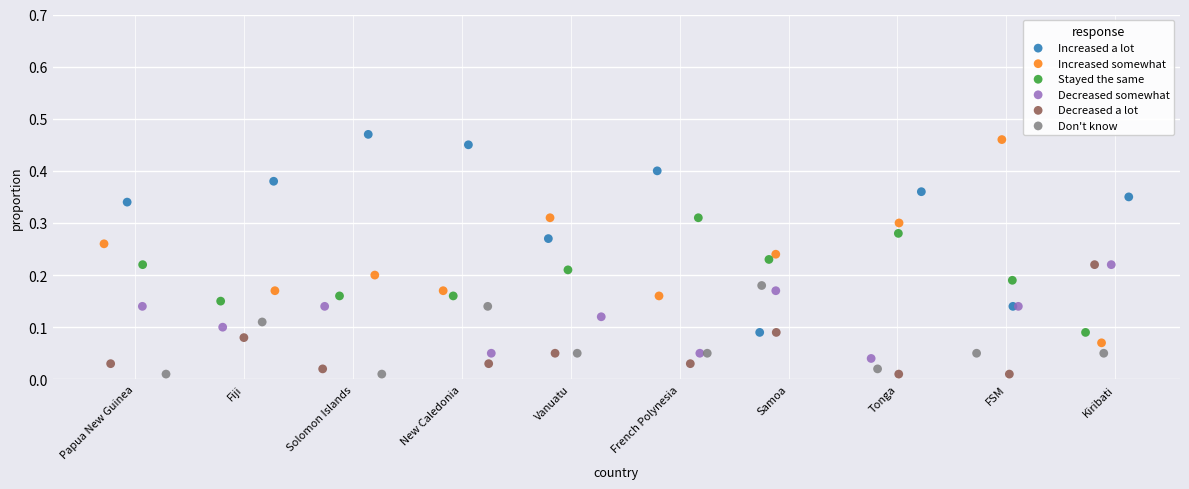

What are all the series names shown in the legend?

Increased a lot, Increased somewhat, Stayed the same, Decreased somewhat, Decreased a lot, Don't know